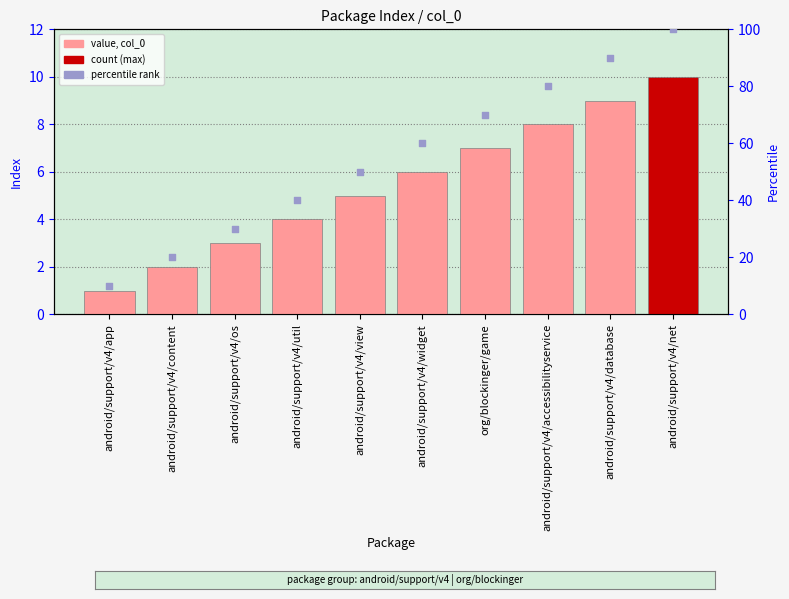

Which series has the largest total across all categories?

percentile rank